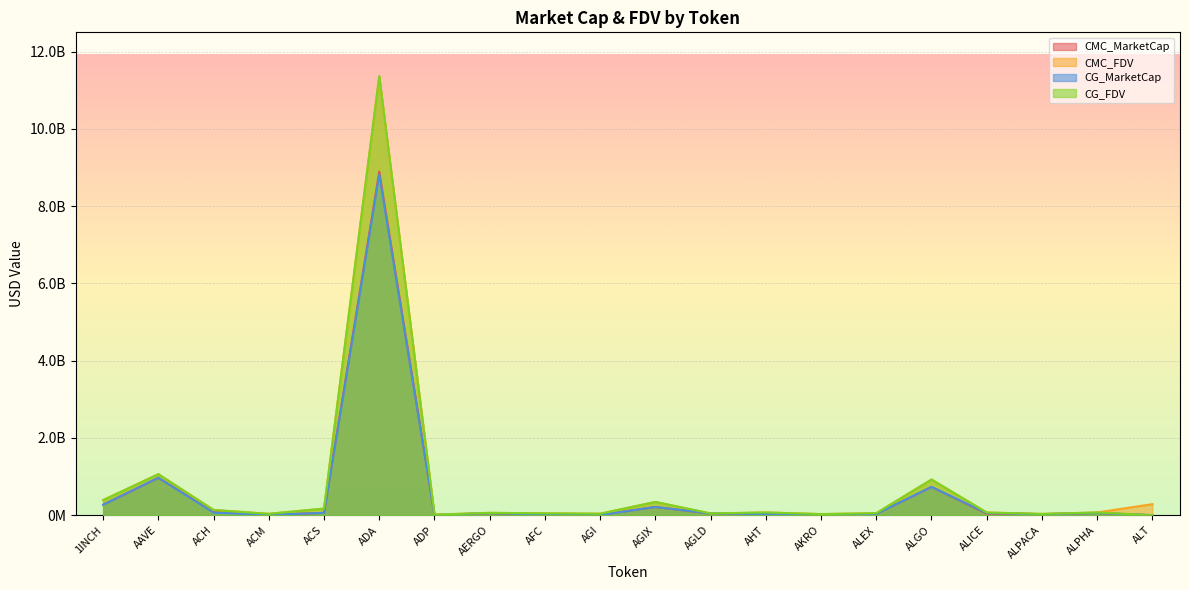

What is the label of the 6th point from the left?

ADA